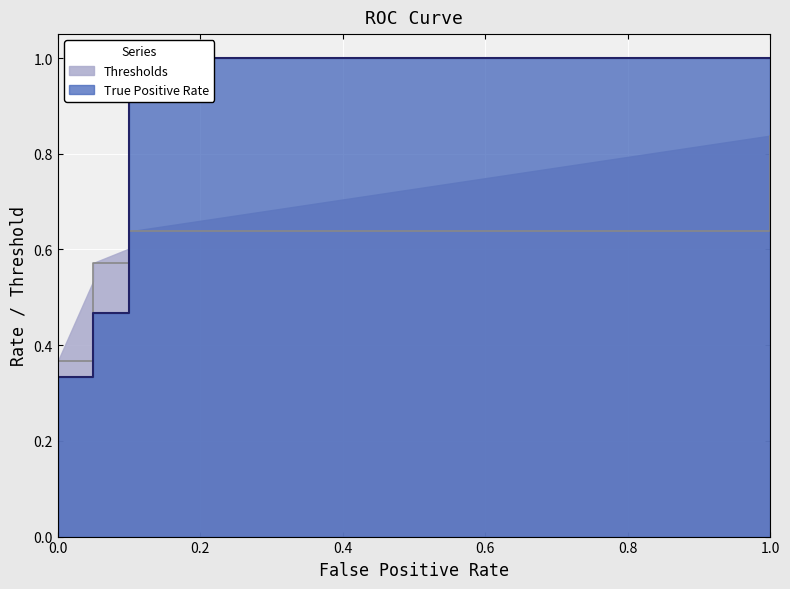

Is it true that Thresholds equals 0.6 at 0.1?

True